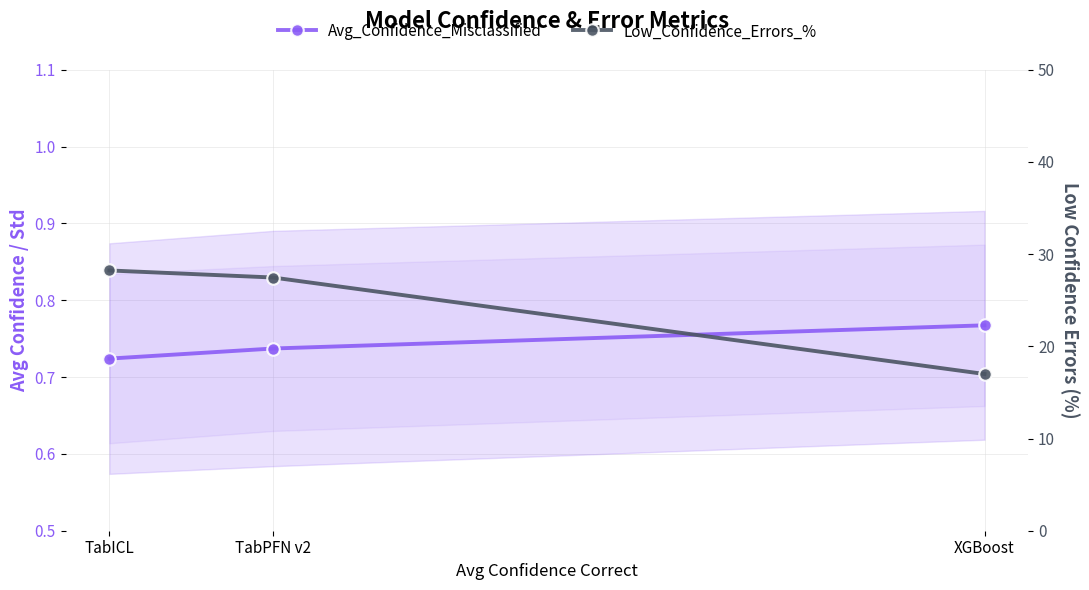

Reading left to right, what are all the values shown in this chart?

Avg_Confidence_Misclassified: XGBoost=0.8	TabPFN v2=0.7	TabICL=0.7
Low_Confidence_Errors_%: XGBoost=17.0	TabPFN v2=27.5	TabICL=28.2